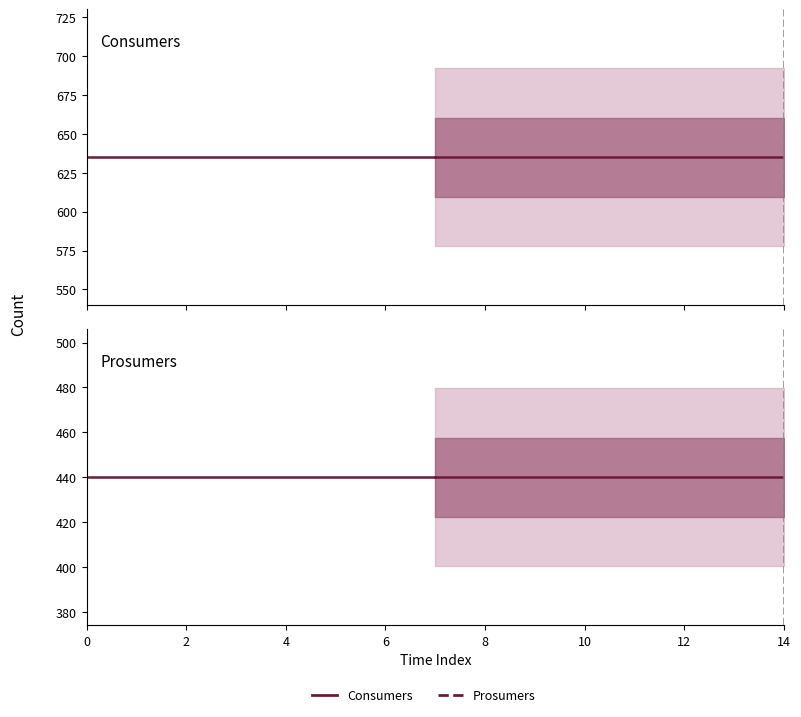

True or false: Consumers and Prosumers intersect in this chart.

False